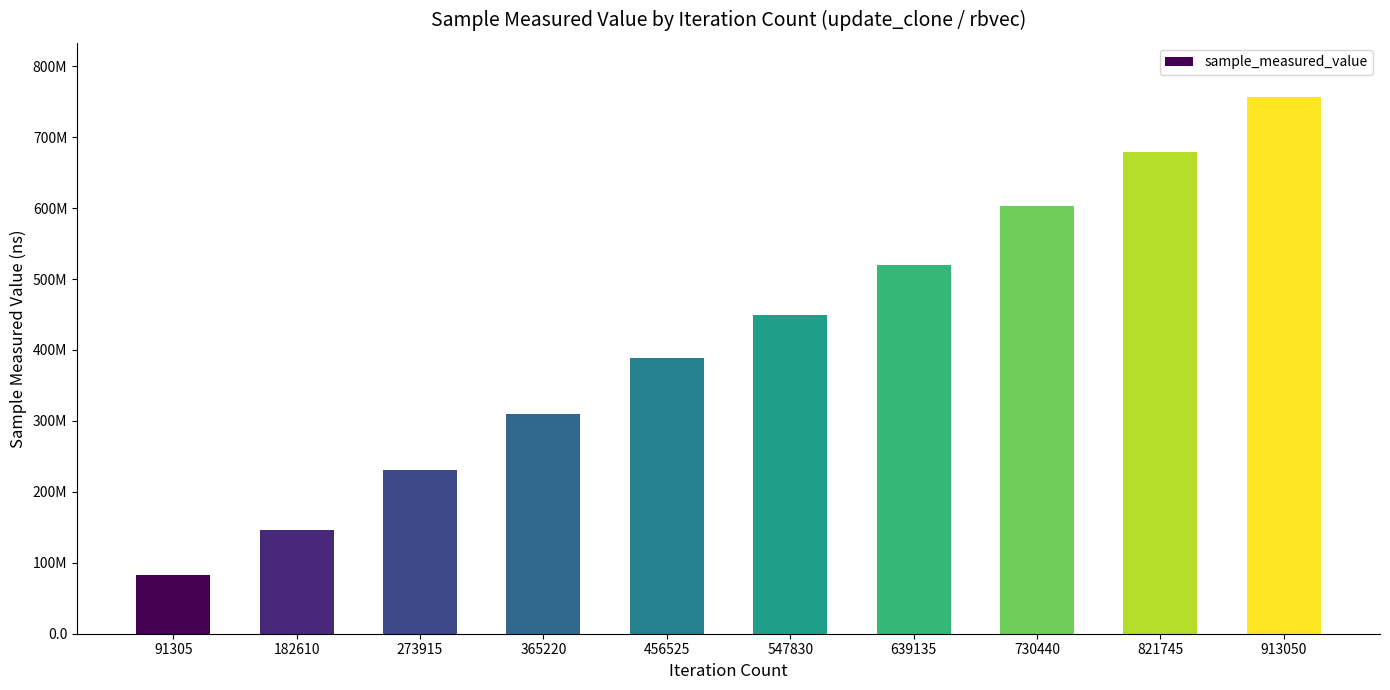

Between 913050 and 730440, which is larger?

913050